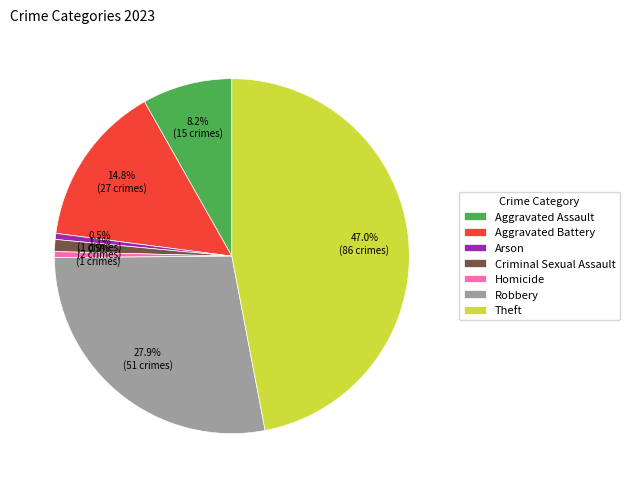

Is there a majority slice in this chart?

No